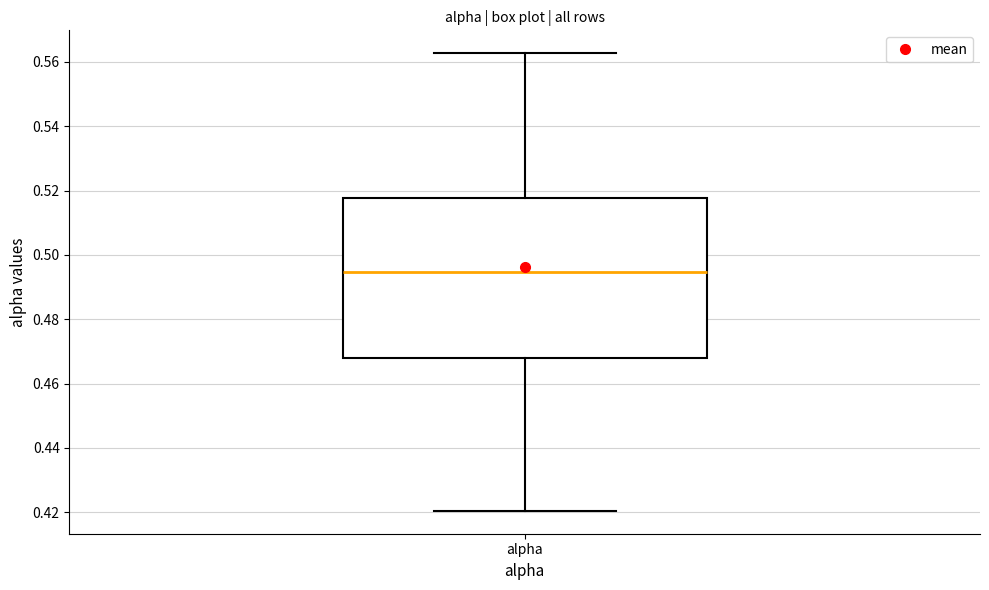

Read this box plot against the y-axis: the position of the median line, the range covered by the box, and the ends of both whiskers. The values are not printed on the chart, so give them approximately, as read against the axis.

median 0.494, box 0.468 to 0.518, whiskers 0.420 to 0.562